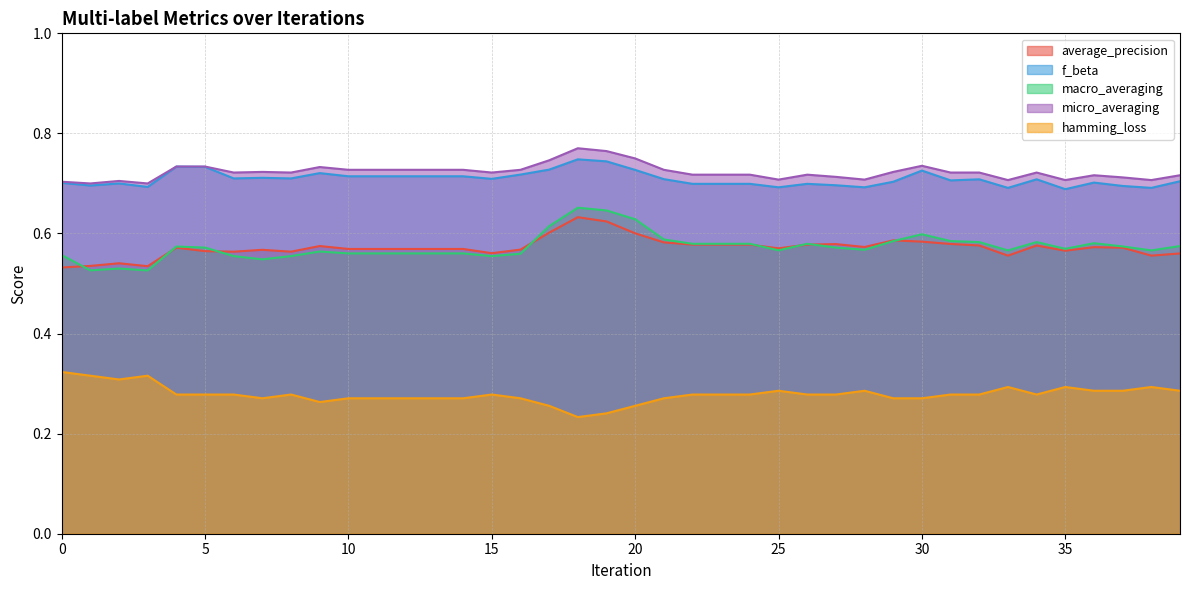

At which category does micro_averaging reach its first local peak?

2